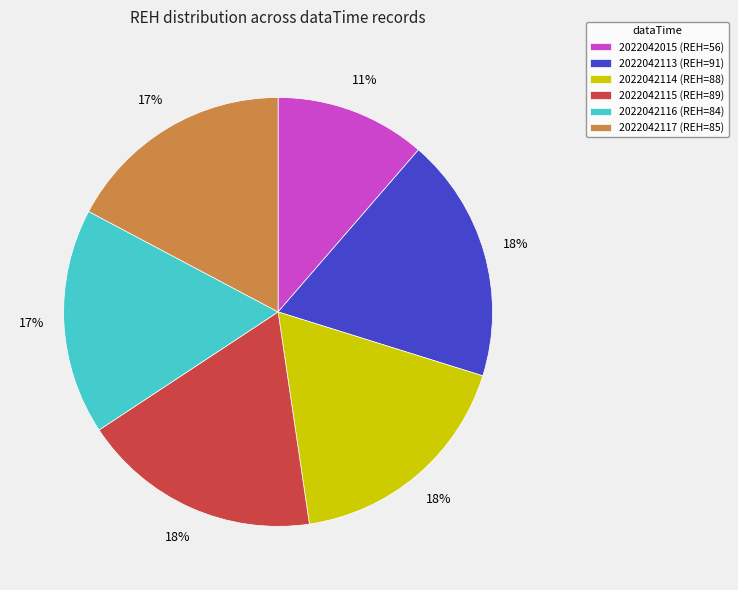

To the nearest percent, what percentage of the pie is 2022042113?

18%